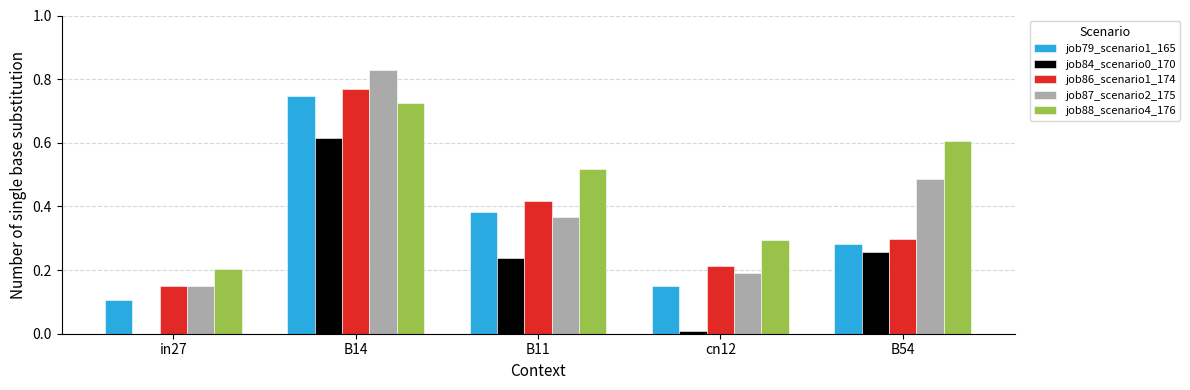

Which category has the highest value in the job79_scenario1_165 series?

B14